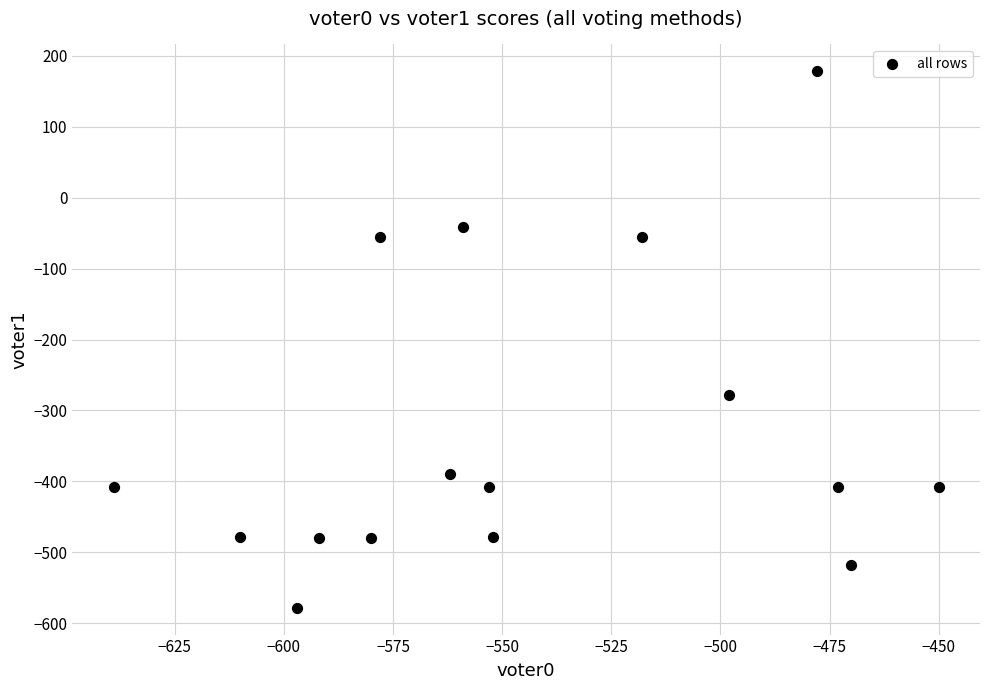

What is the range of Y values (max minus min)?

756